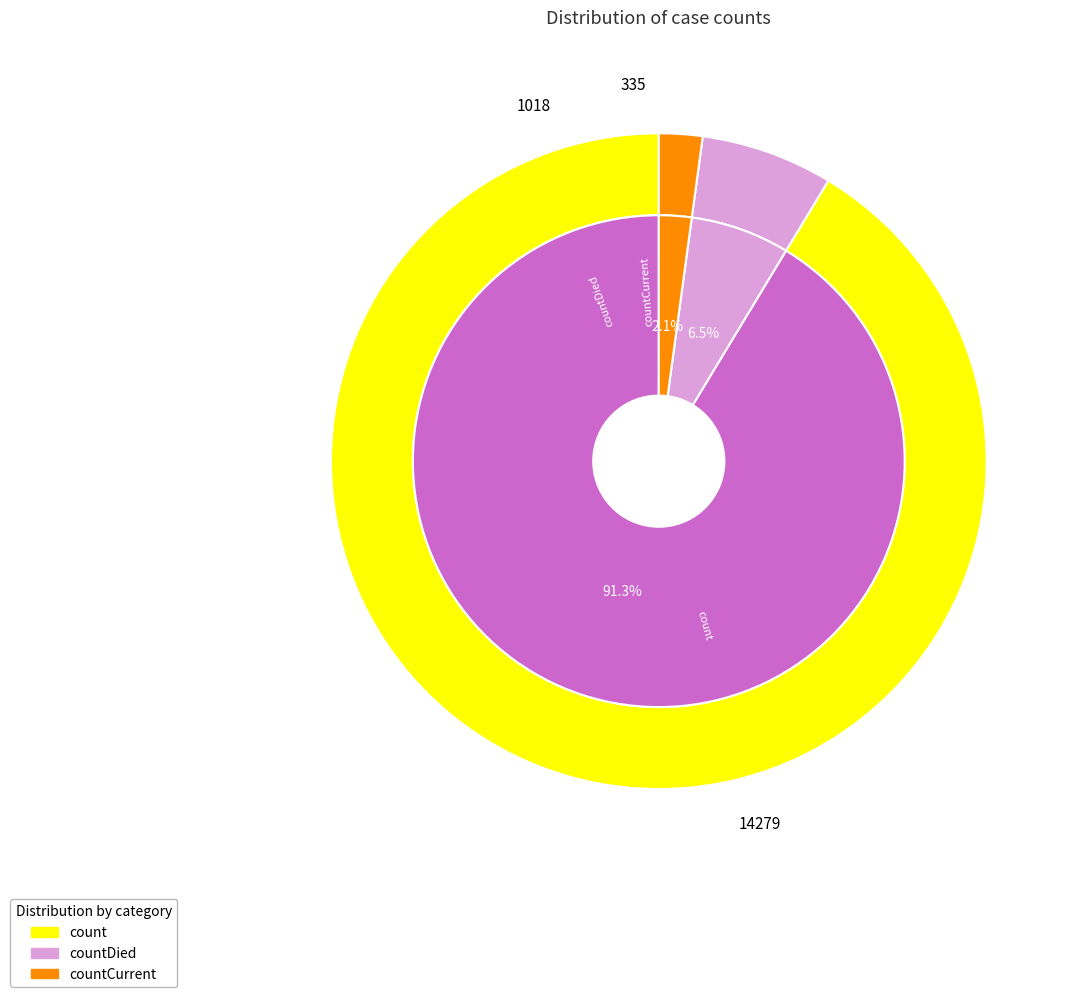

What is the change in value from countDied to countCurrent?

-683